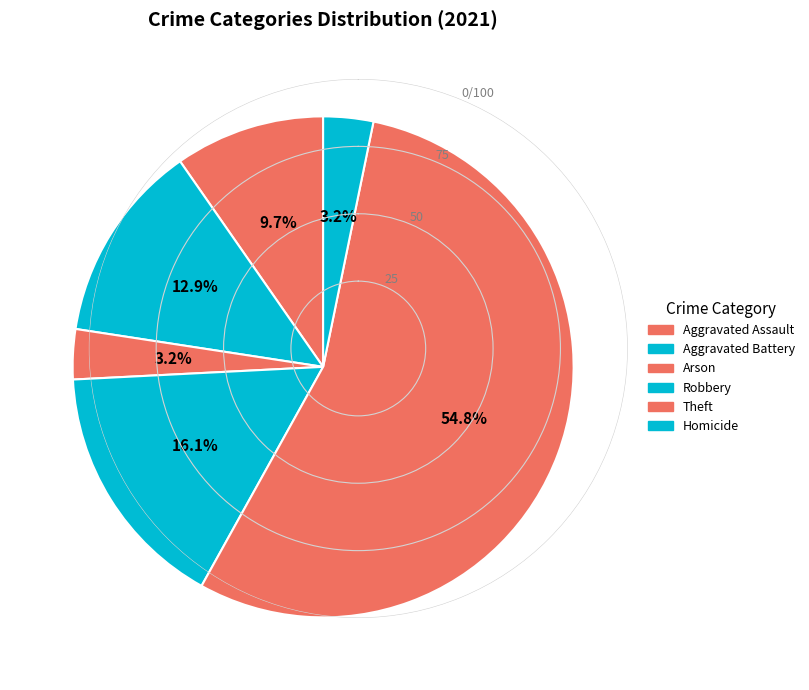

How many slices are in this pie chart?

6